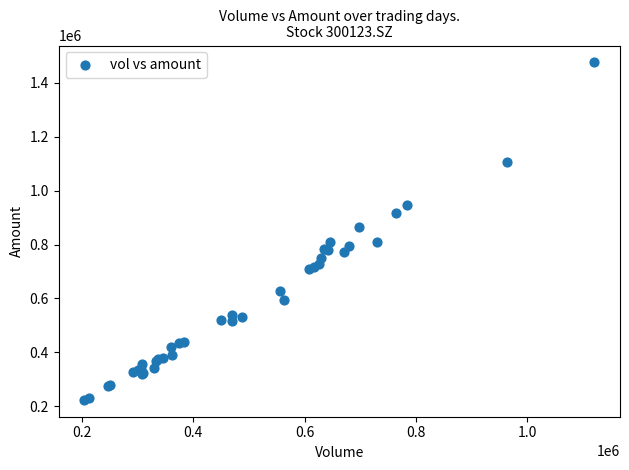

What Y value in the scatter plot is closest to 849564?

865622.1